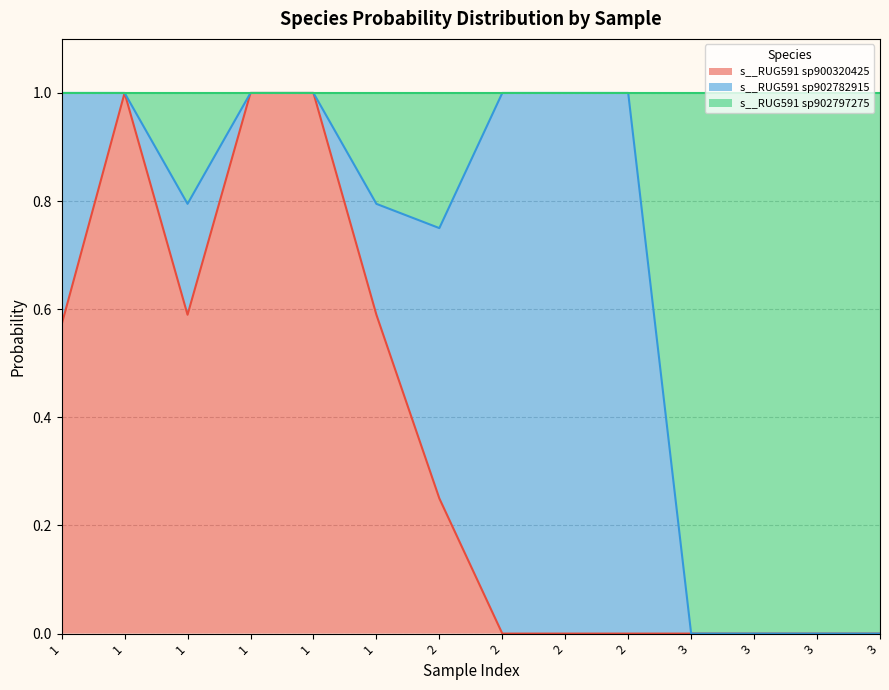

True or false: s__RUG591 sp900320425 has more than 0 points higher than both neighbors.

True